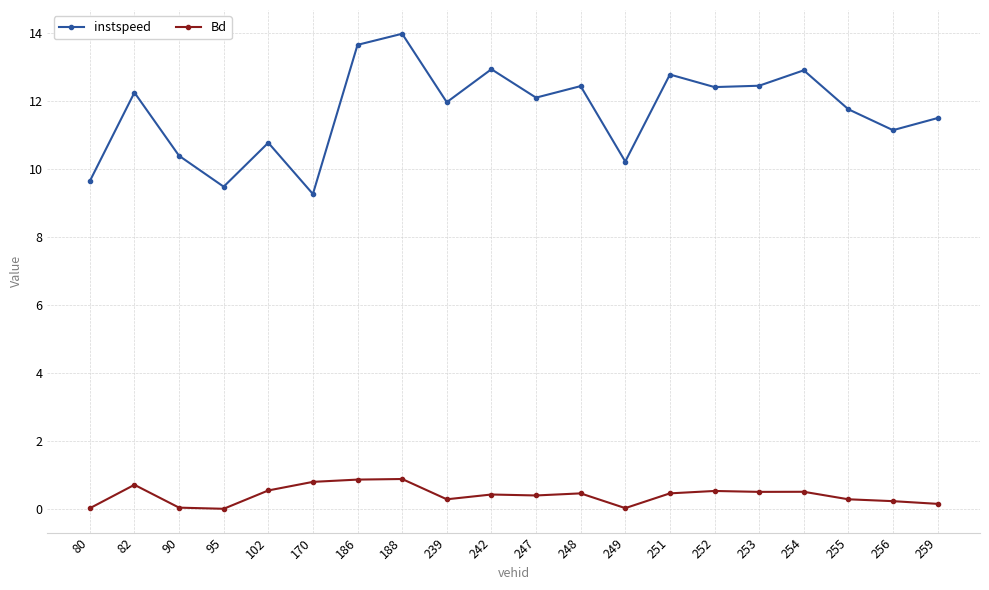

What is the difference between the second highest and second lowest values in the instspeed series?

4.2